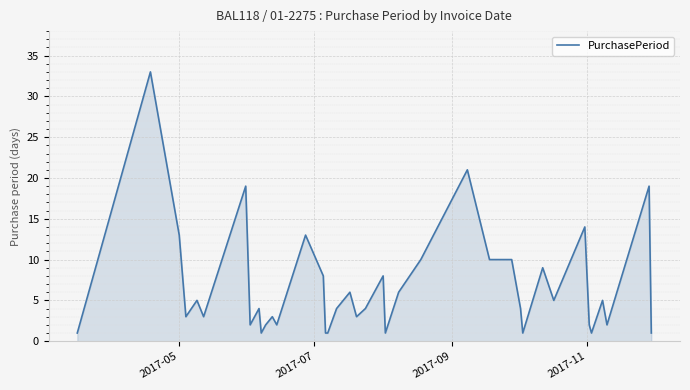

What is the greatest value displayed?

33